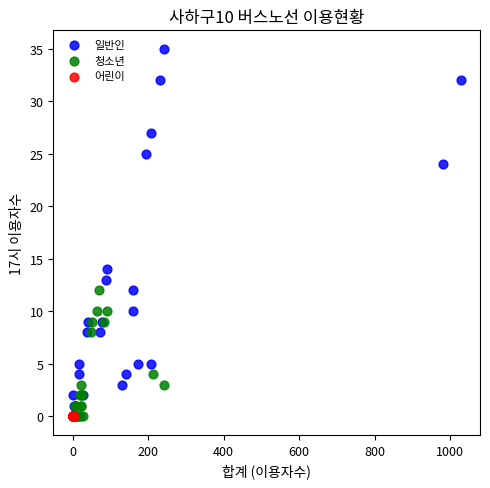

What are all the series names shown in the legend?

일반인, 청소년, 어린이